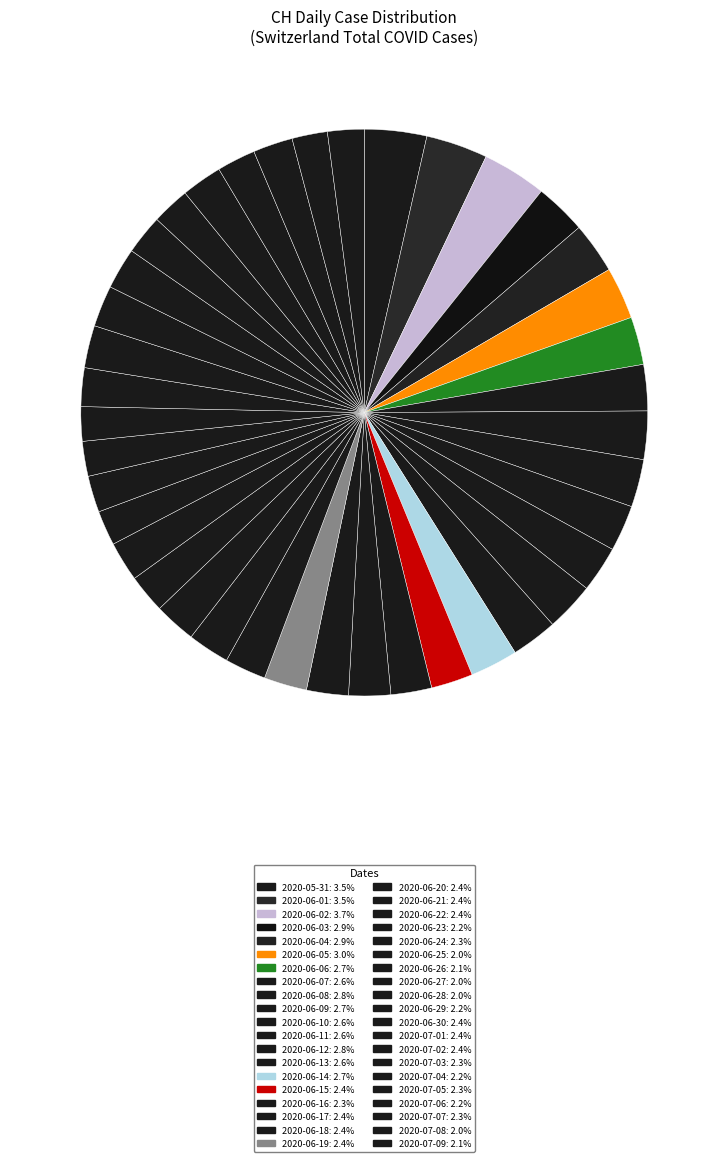

Which category has the biggest portion of the pie?

2020-06-02